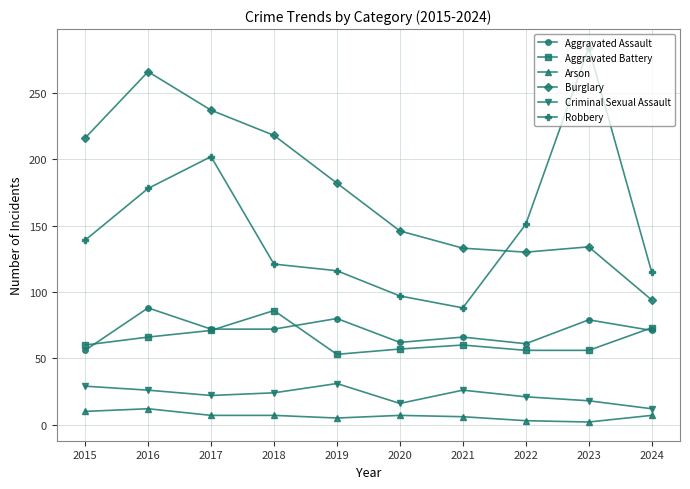

What is the spread (max minus min) of values at 2020?

139